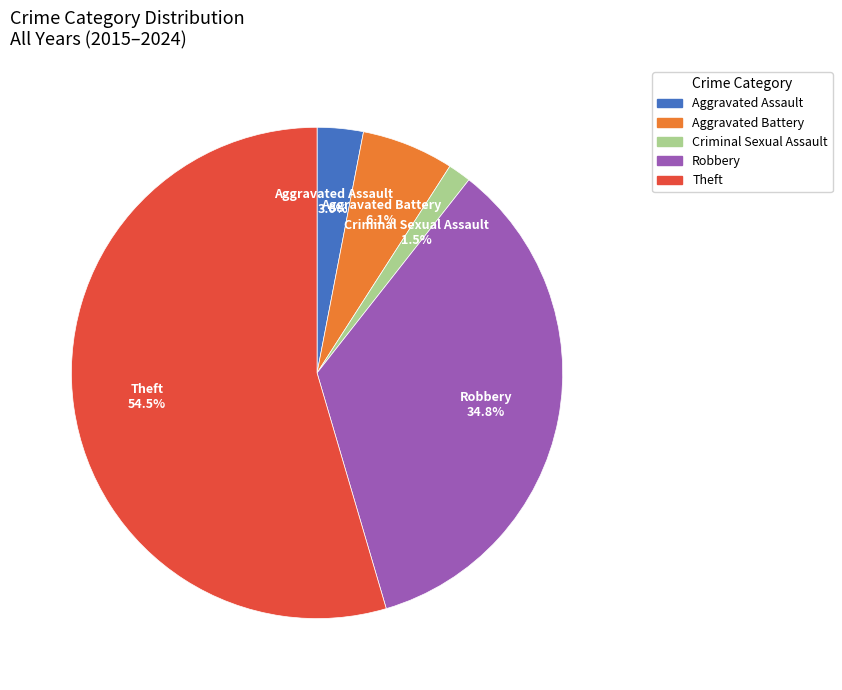

What is the smallest slice in the pie chart?

Criminal Sexual Assault